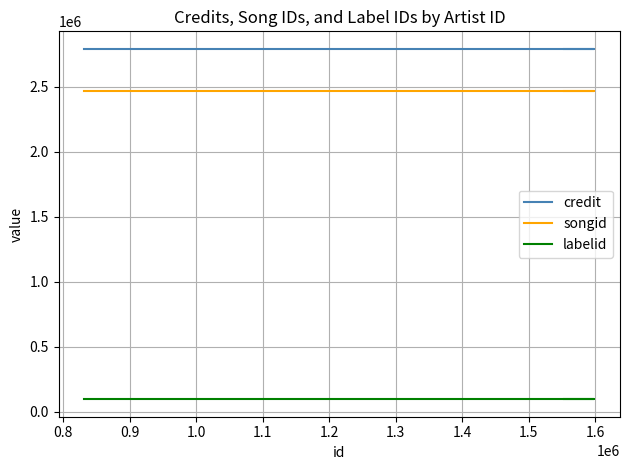

Reading left to right, what are all the values shown in this chart?

credit: 2789476	2789476	2789476	2789476
songid: 2464457	2464457	2464457	2464457
labelid: 97860	97860	97860	97860